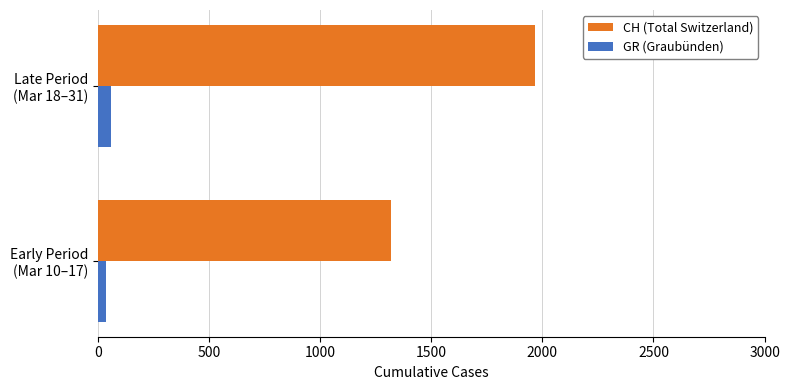

List the series in order of their overall mean, lowest first.

GR (Graubünden), CH (Total Switzerland)